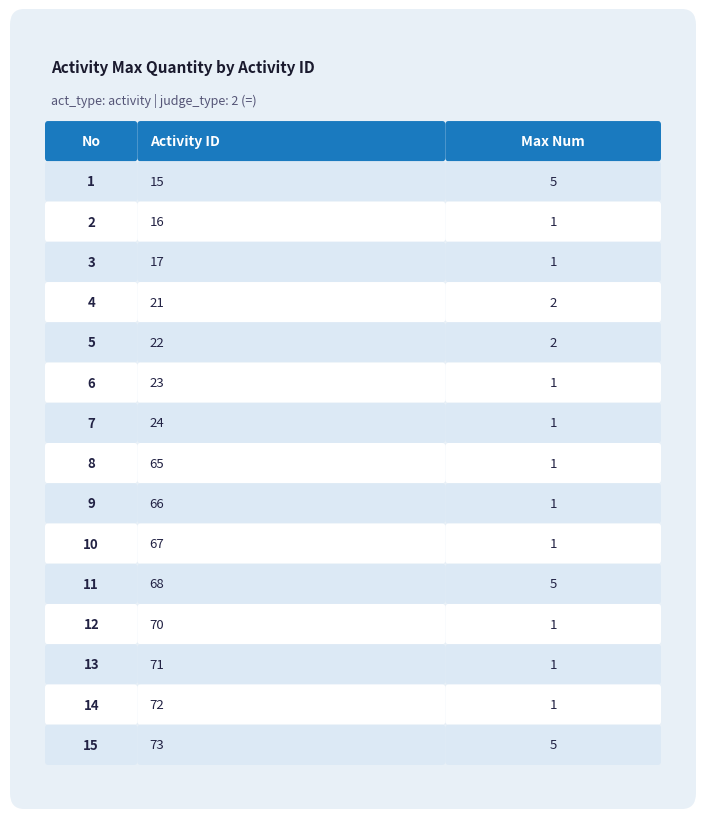

Which category has the highest value across all series?

15